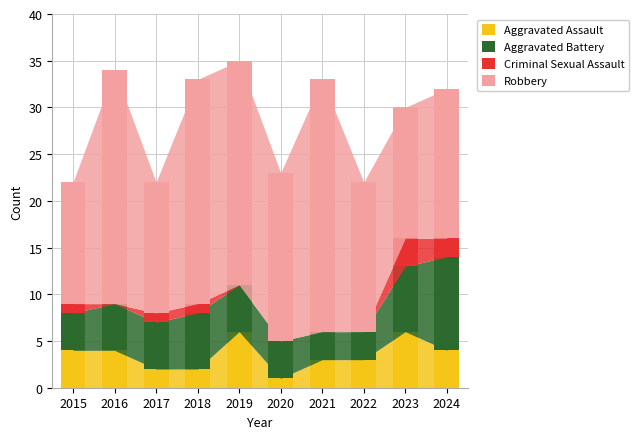

Count the number of categories in the chart.

10